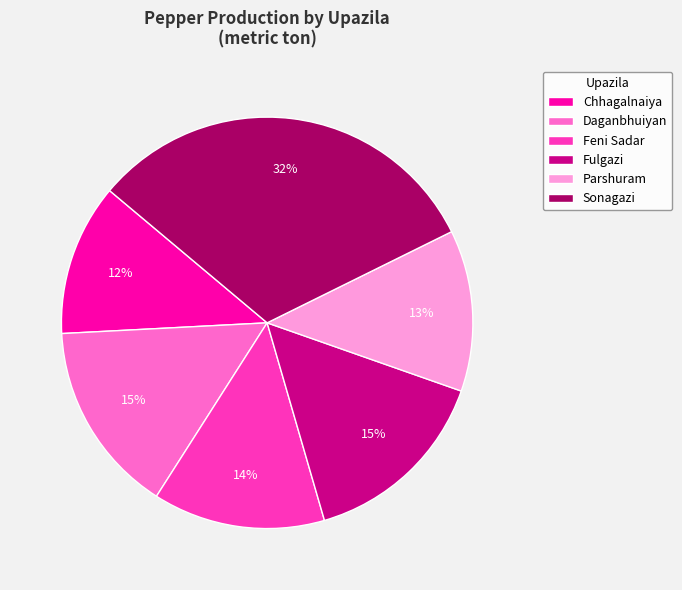

To the nearest percent, what is the difference between the Fulgazi and Parshuram slice percentages?

2%